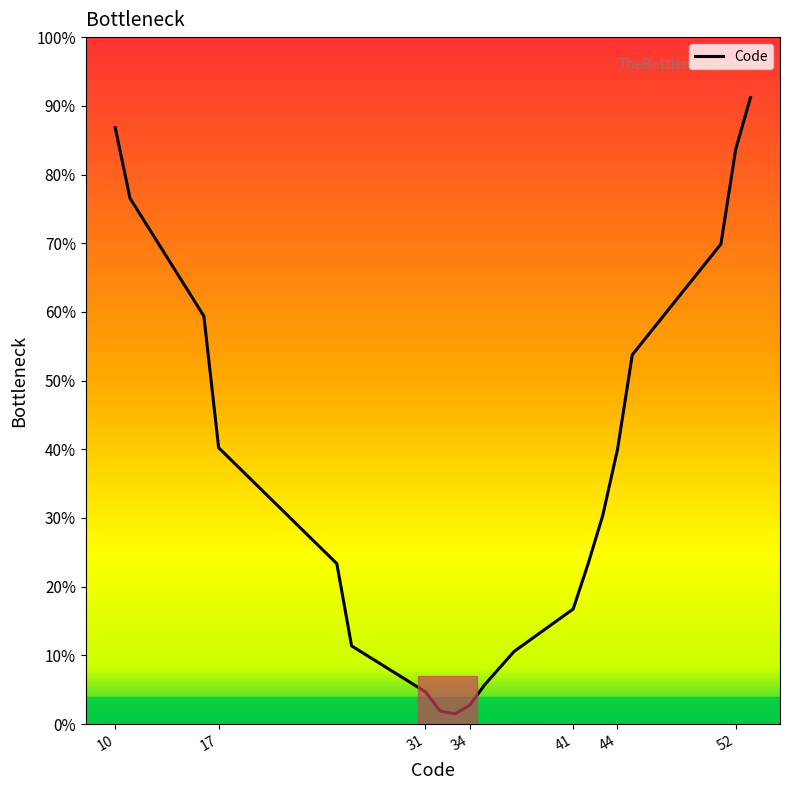

What is the greatest value displayed?

91.2